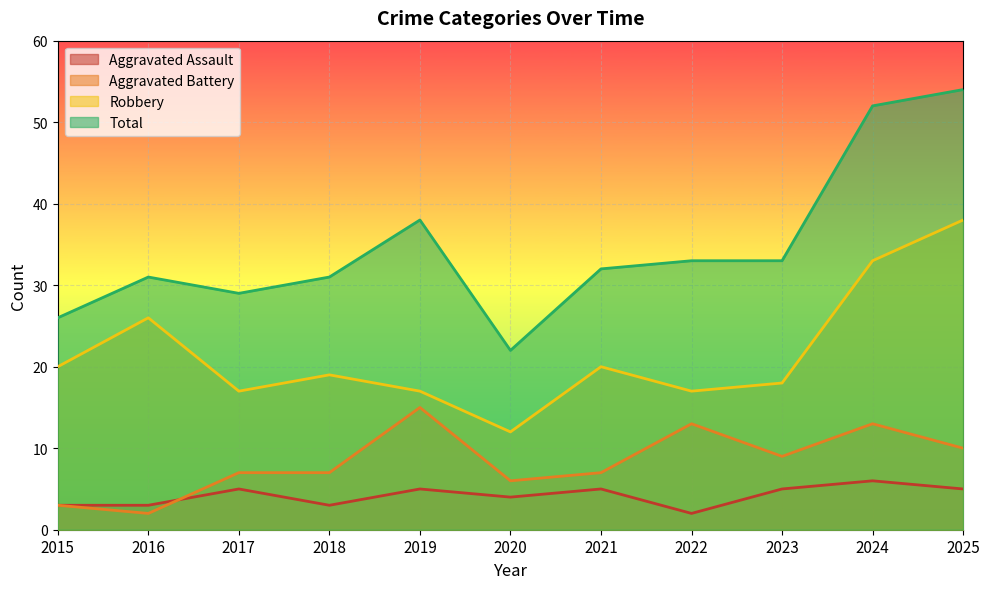

Which category has the lowest value in the Aggravated Battery series?

2016